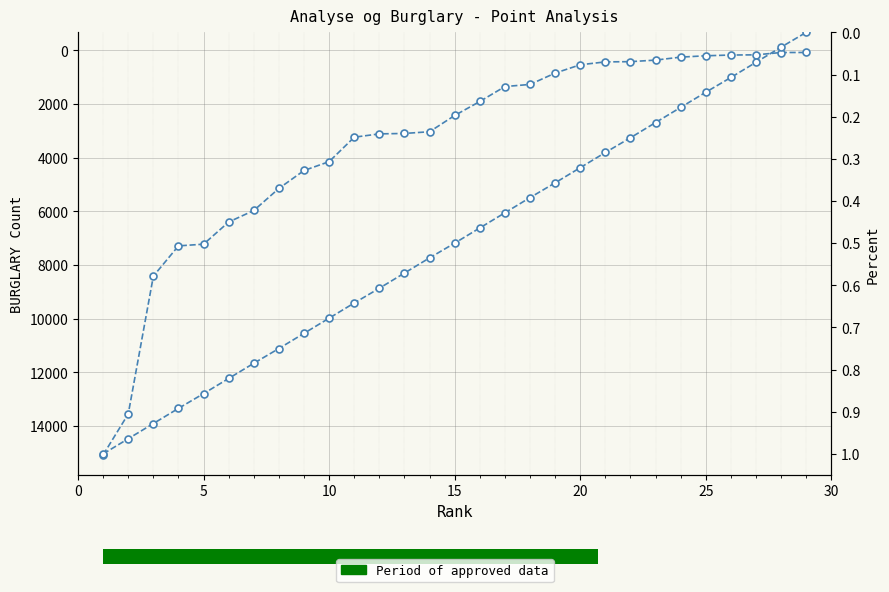

List the series in order of their overall mean, highest first.

BURGLARY, Percent